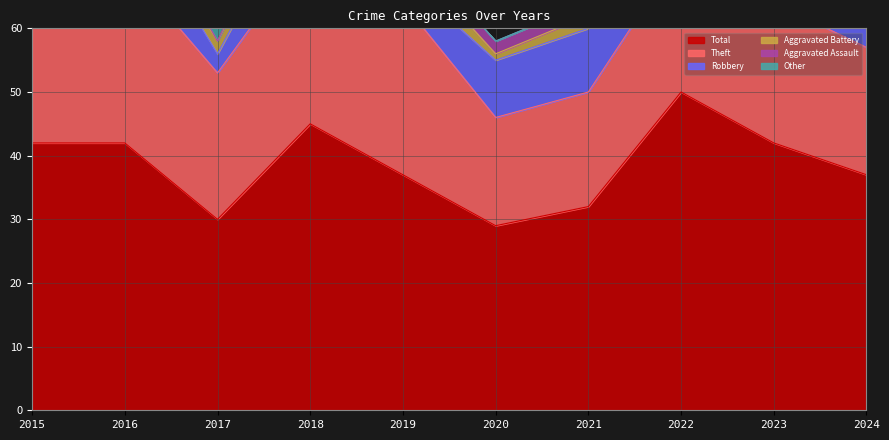

What are all the series names shown in the legend?

Total, Theft, Robbery, Aggravated Battery, Aggravated Assault, Other